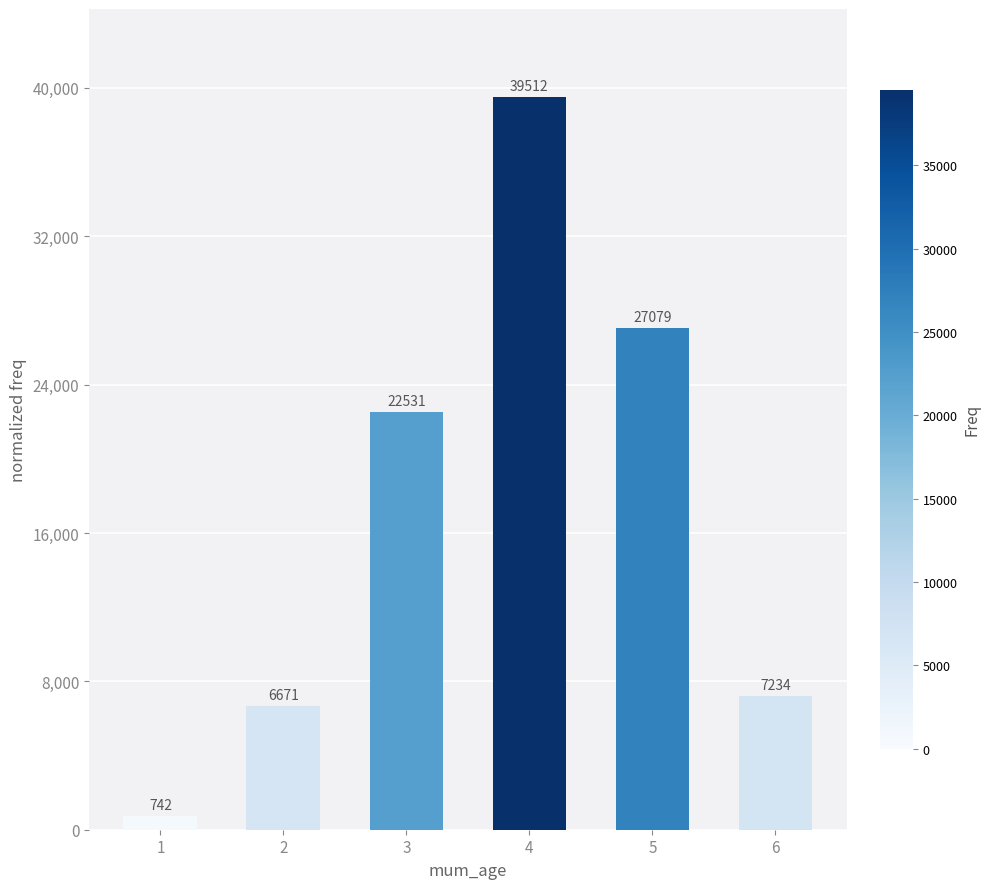

What is the change in value from 3 to 5?

+4548